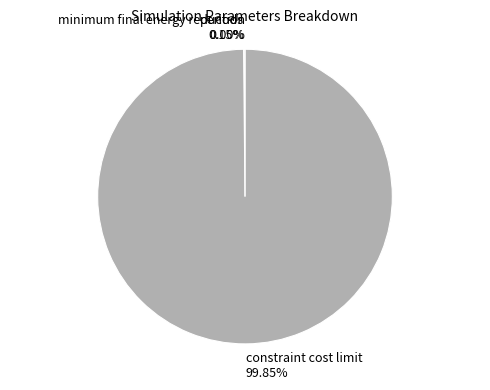

Which category has the smallest portion of the pie?

minimum final energy reduction